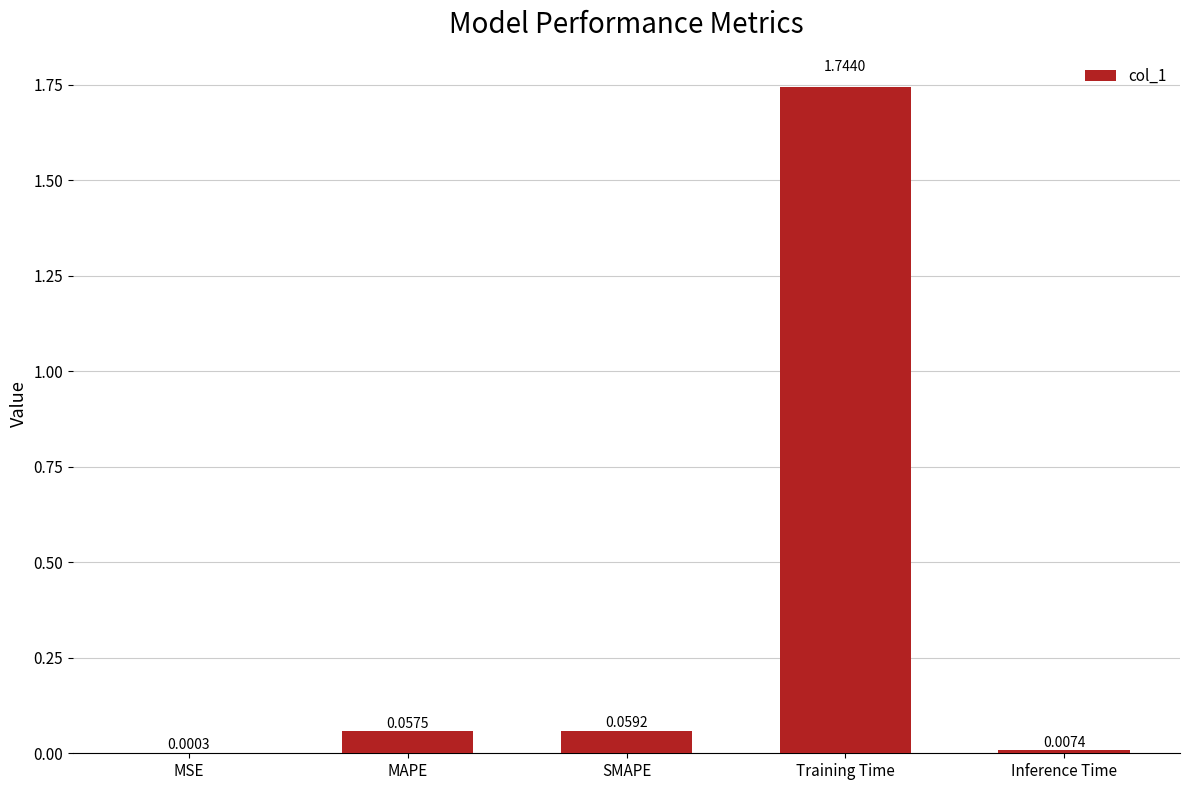

Which label corresponds to the largest value in the chart?

Training Time